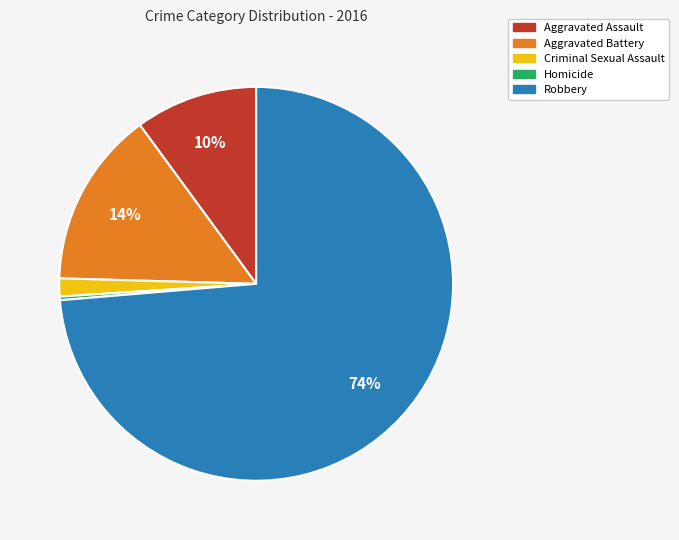

To the nearest percent, what is the difference between the Aggravated Battery and Aggravated Assault slice percentages?

4%